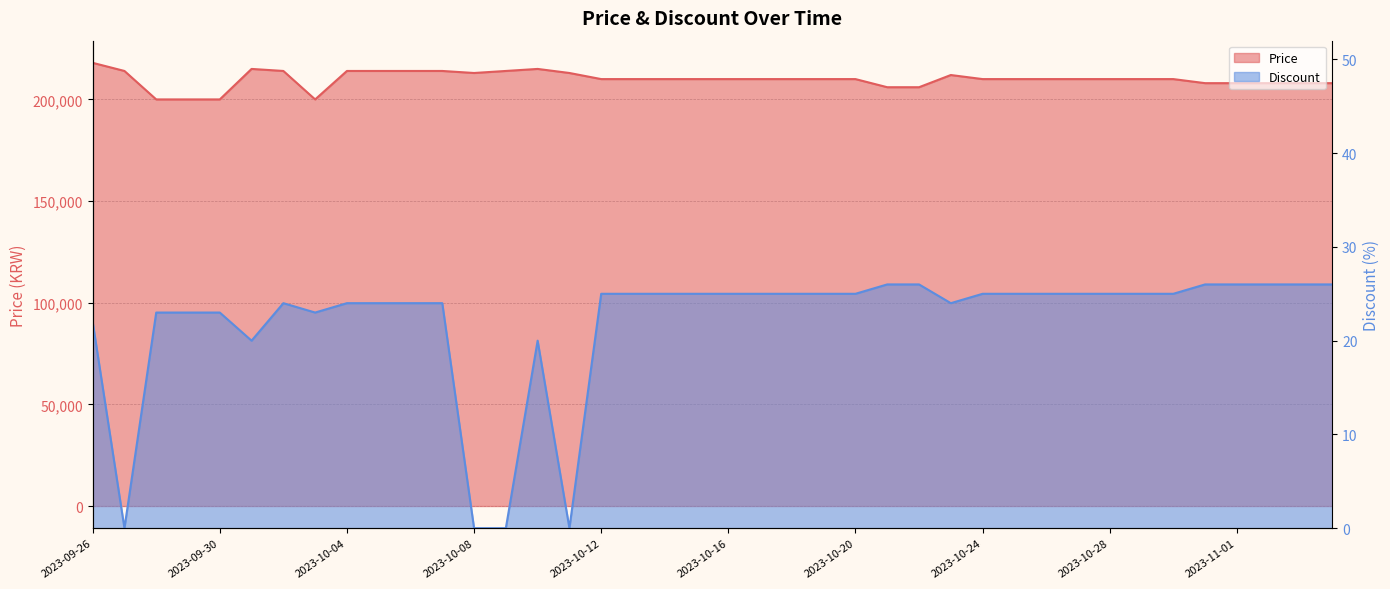

What is the value of the Discount point at the 8th from the left?

23